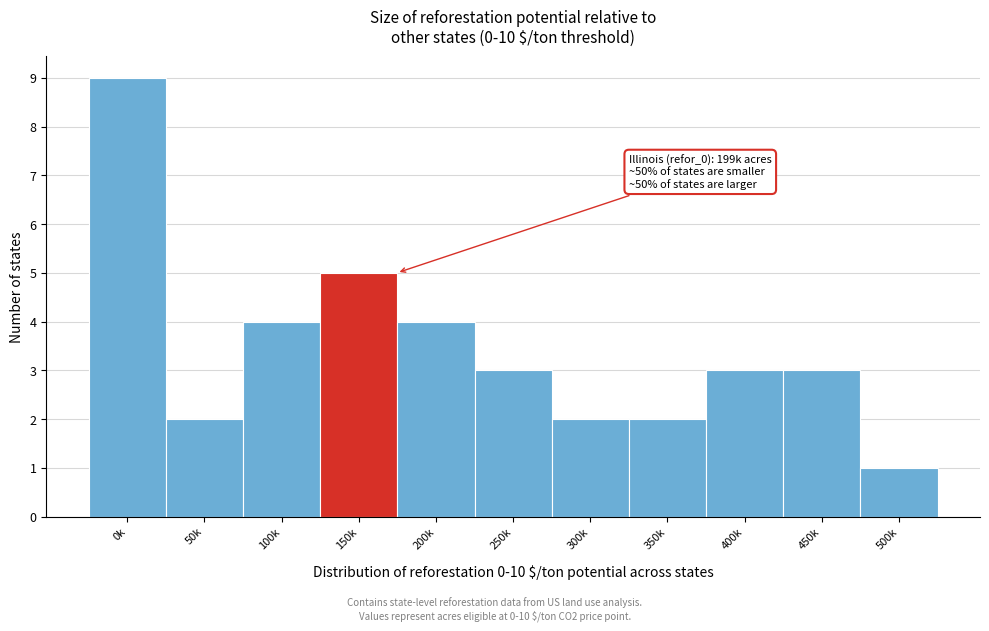

Reading left to right, list all the values displayed in this chart.

0k=9	50k=2	100k=4	150k=5	200k=4	250k=3	300k=2	350k=2	400k=3	450k=3	500k=1